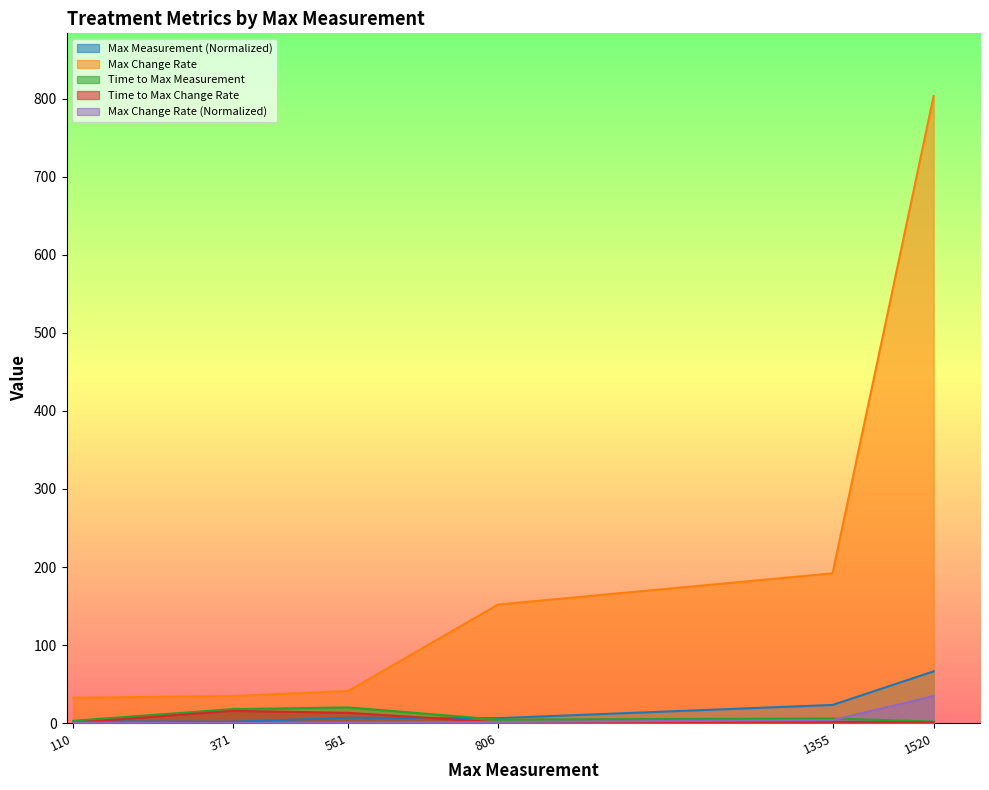

Is it true that Time to Max Measurement equals 20.1 at 561?

True